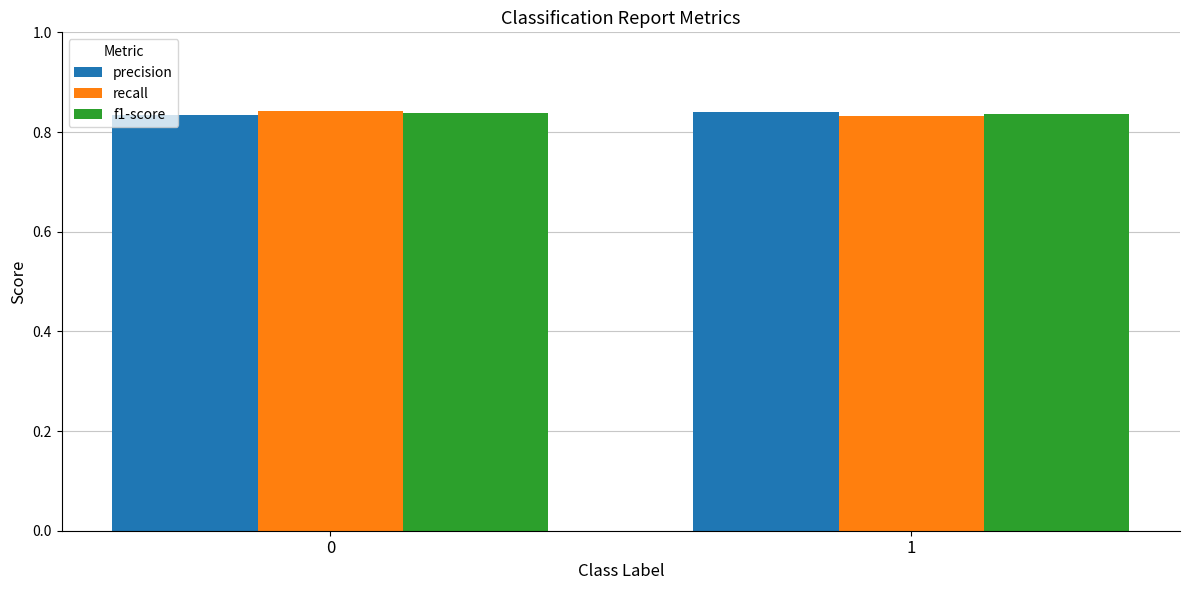

The value of recall at 0 is 1.4. True or false?

False